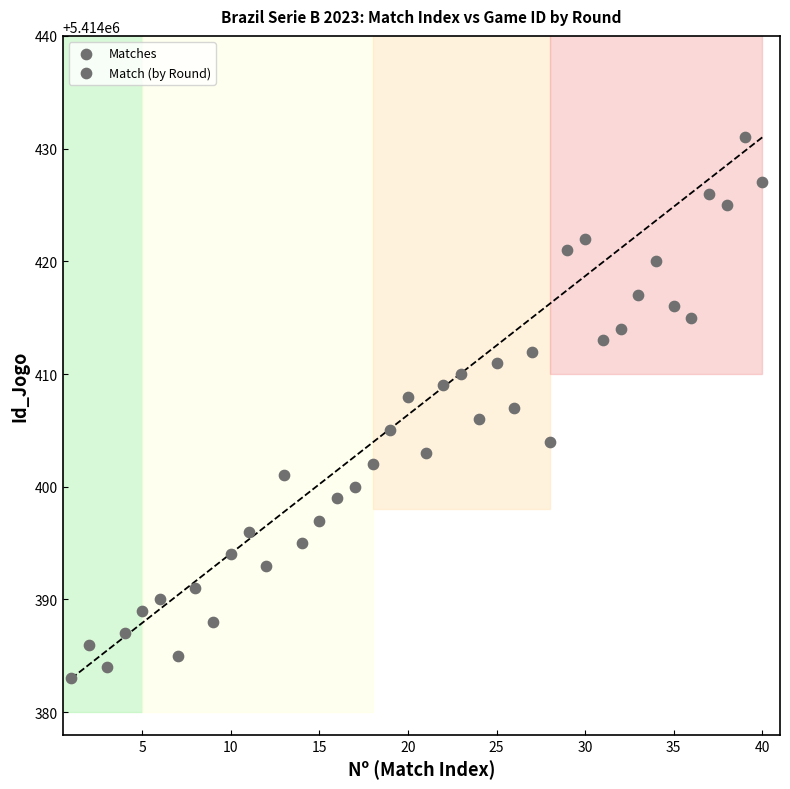

What is the range of X values (max minus min)?

39